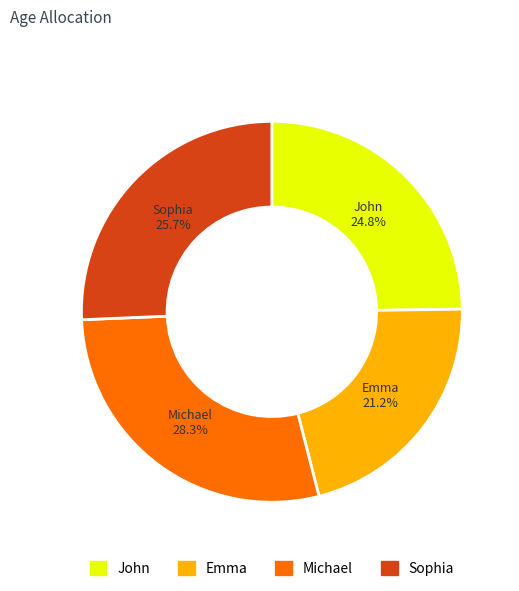

Which slice is the smallest?

Emma